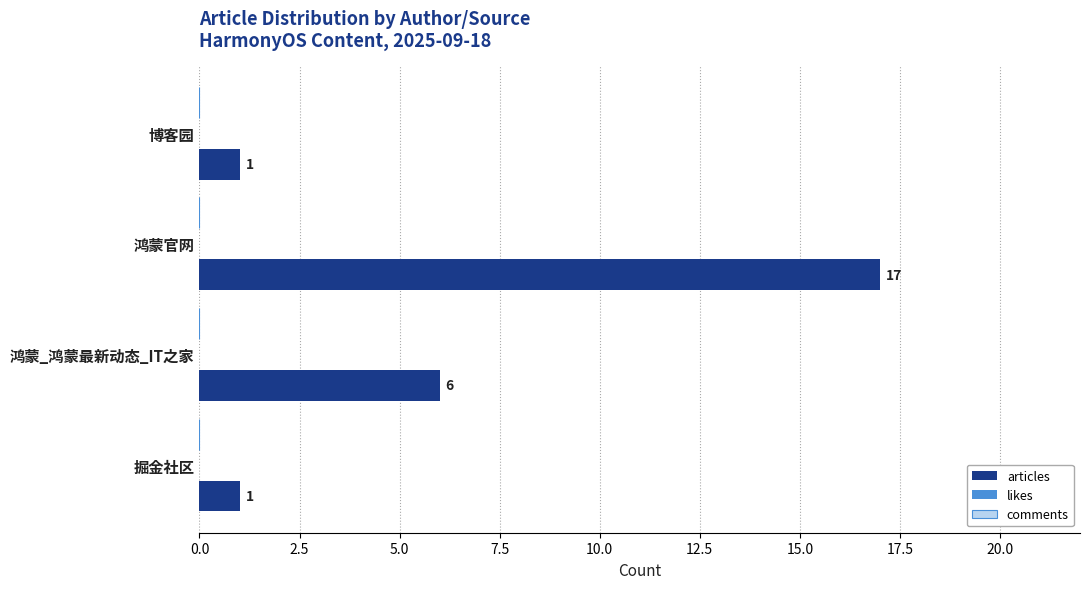

How many data points does each series have?

4